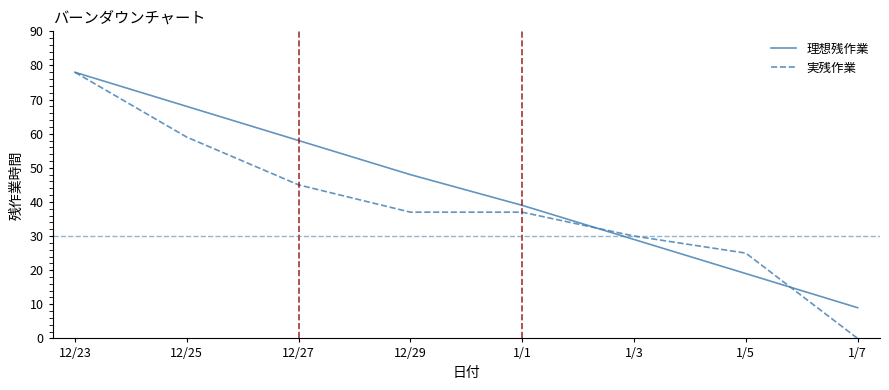

Reading left to right, what are all the values shown in this chart?

理想残作業: 12/23=78	12/25=68	12/27=58	12/29=48	1/1=39	1/3=29	1/5=19	1/7=9
実残作業: 12/23=78	12/25=59	12/27=45	12/29=37	1/1=37	1/3=30	1/5=25	1/7=0